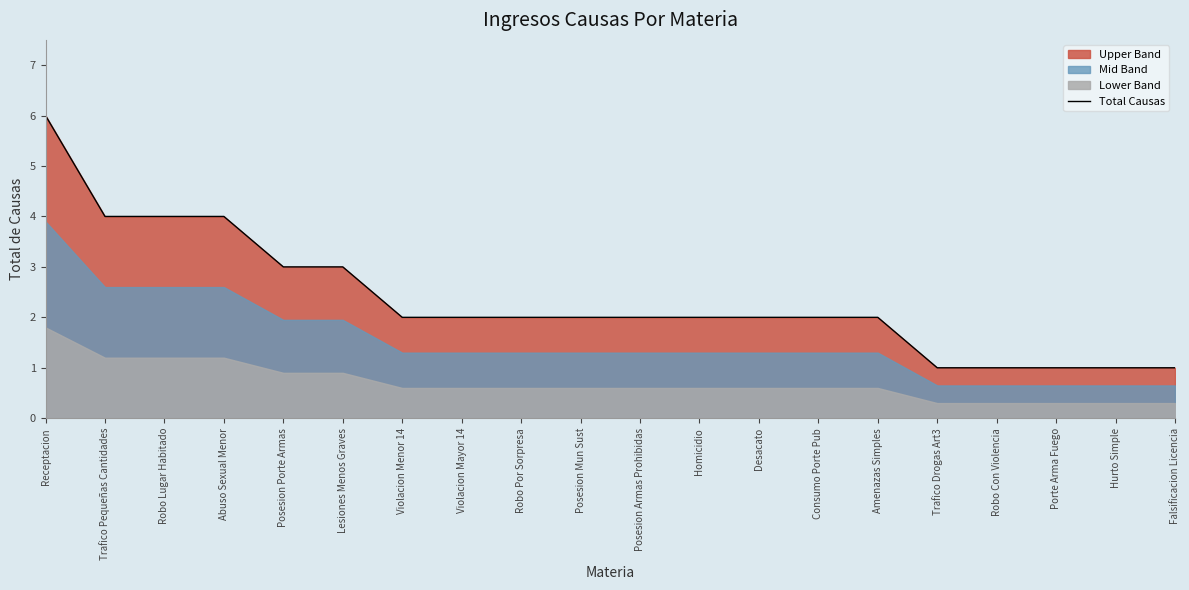

List the labels in order of value, largest first.

Receptacion, Trafico Pequeñas Cantidades, Robo Lugar Habitado, Abuso Sexual Menor, Posesion Porte Armas, Lesiones Menos Graves, Violacion Menor 14, Violacion Mayor 14, Robo Por Sorpresa, Posesion Mun Sust, Posesion Armas Prohibidas, Homicidio, Desacato, Consumo Porte Pub, Amenazas Simples, Trafico Drogas Art3, Robo Con Violencia, Porte Arma Fuego, Hurto Simple, Falsificacion Licencia